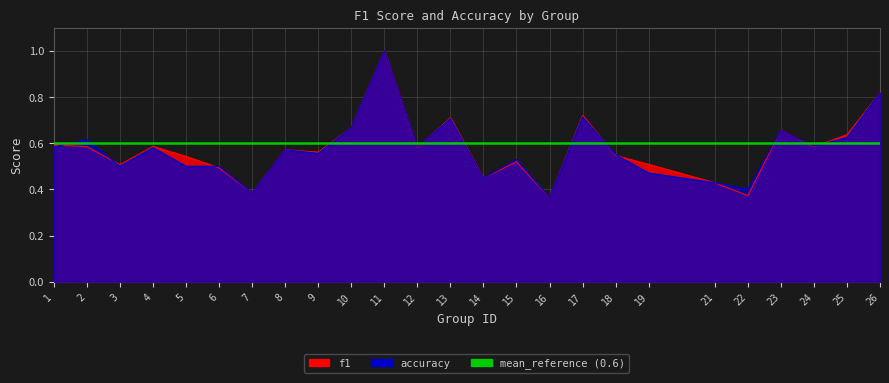

At which category does accuracy reach its first local valley?

3